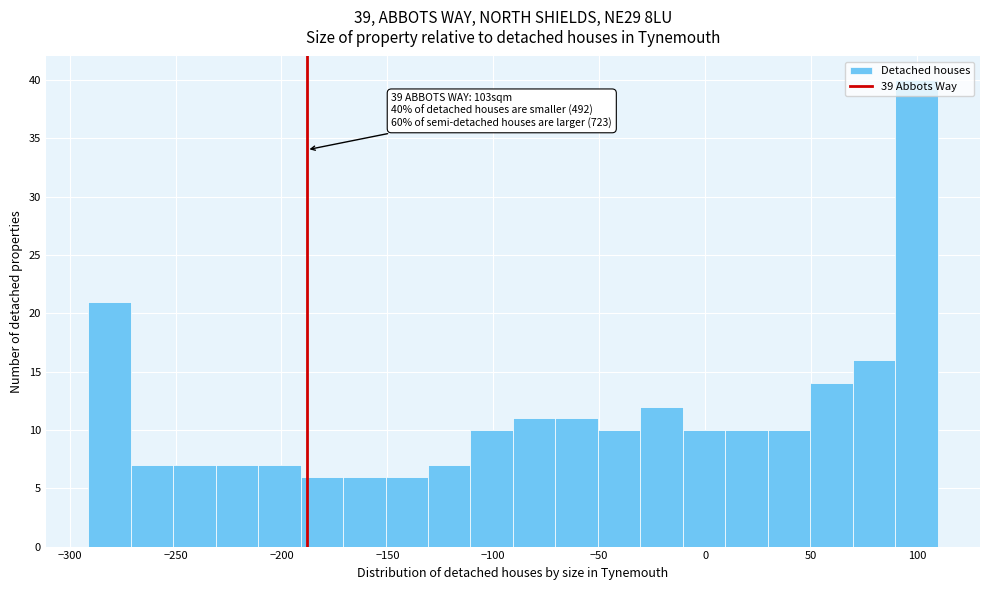

Which range on the x-axis has the tallest bar?

90 to 110